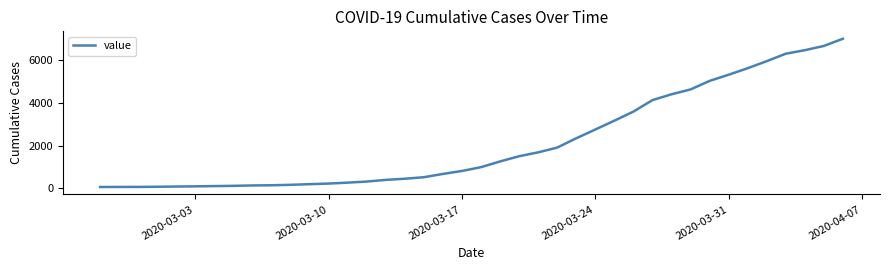

What is the difference between the maximum and minimum values?

6940